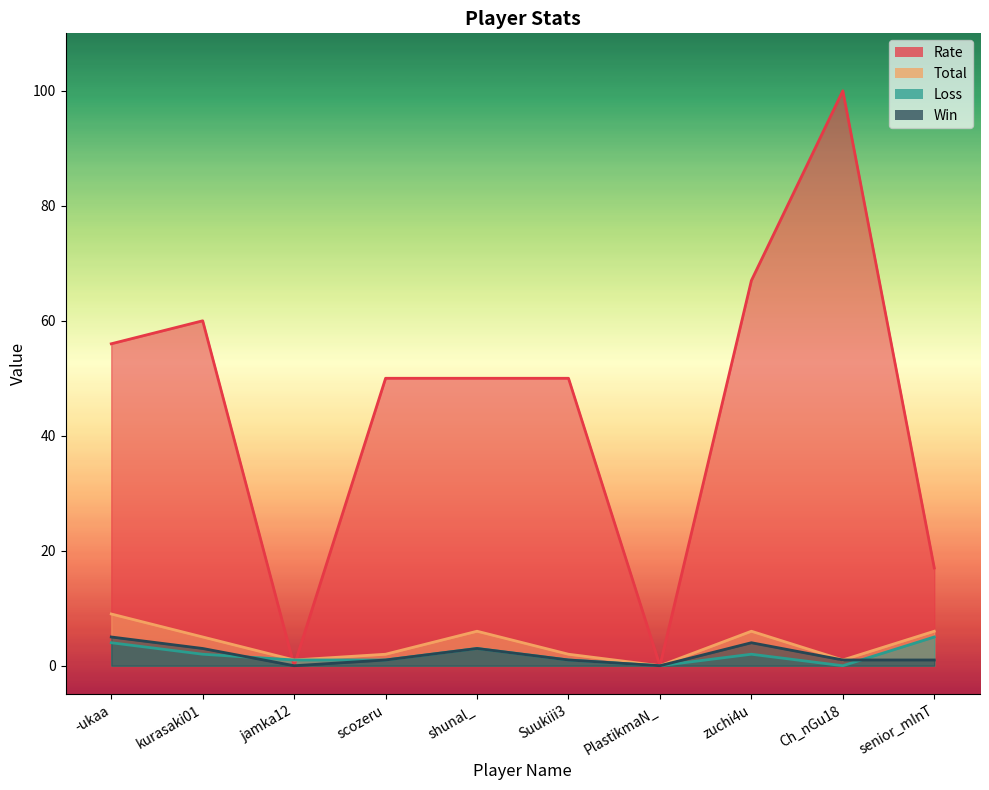

At scozeru, list the series in order from smallest to largest.

Win, Loss, Total, Rate